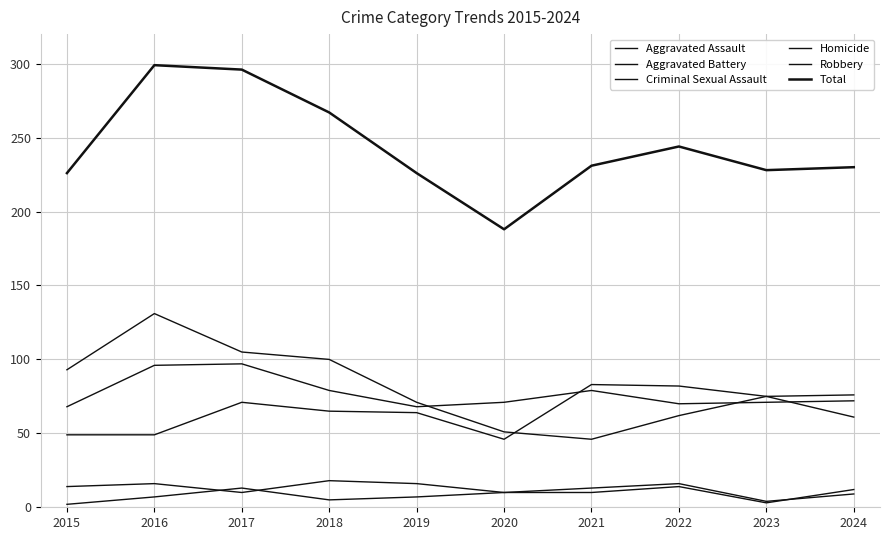

Does the chart display data point markers on the line(s)?

No